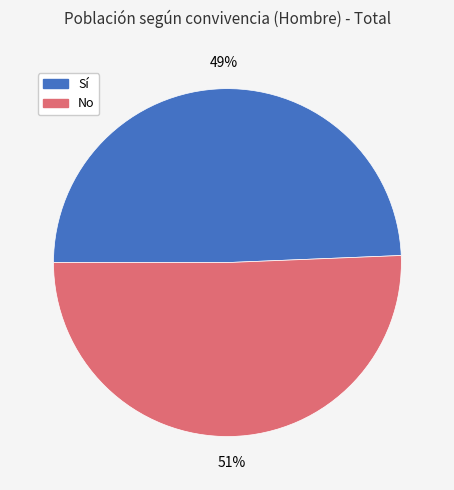

Rank the categories by value from lowest to highest.

Sí, No